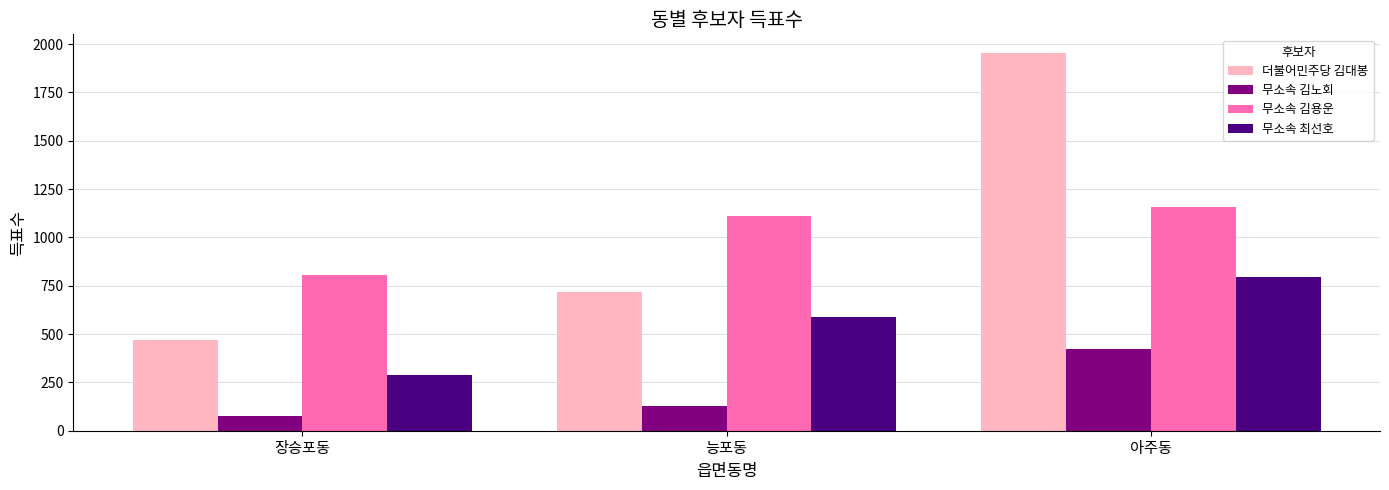

How many data points in 더불어민주당 김대봉 are less than 716?

1